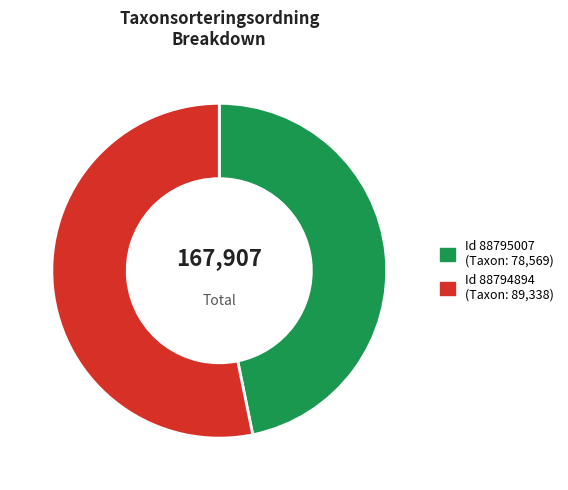

Is there any slice that represents more than half of the pie?

Yes